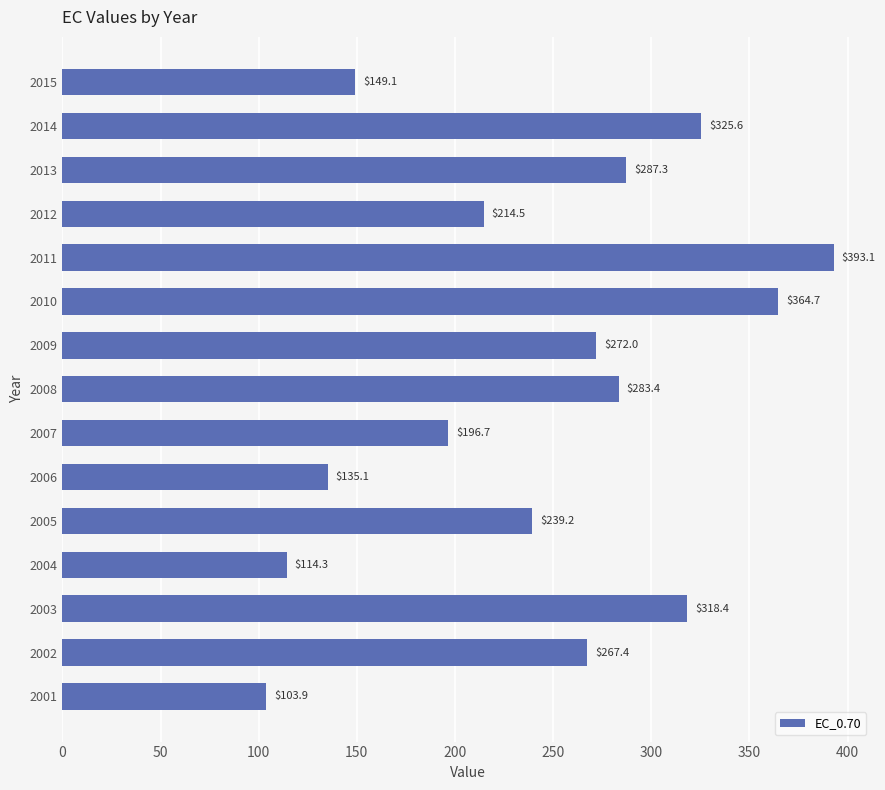

What is the difference between the second highest and second lowest values?

250.4